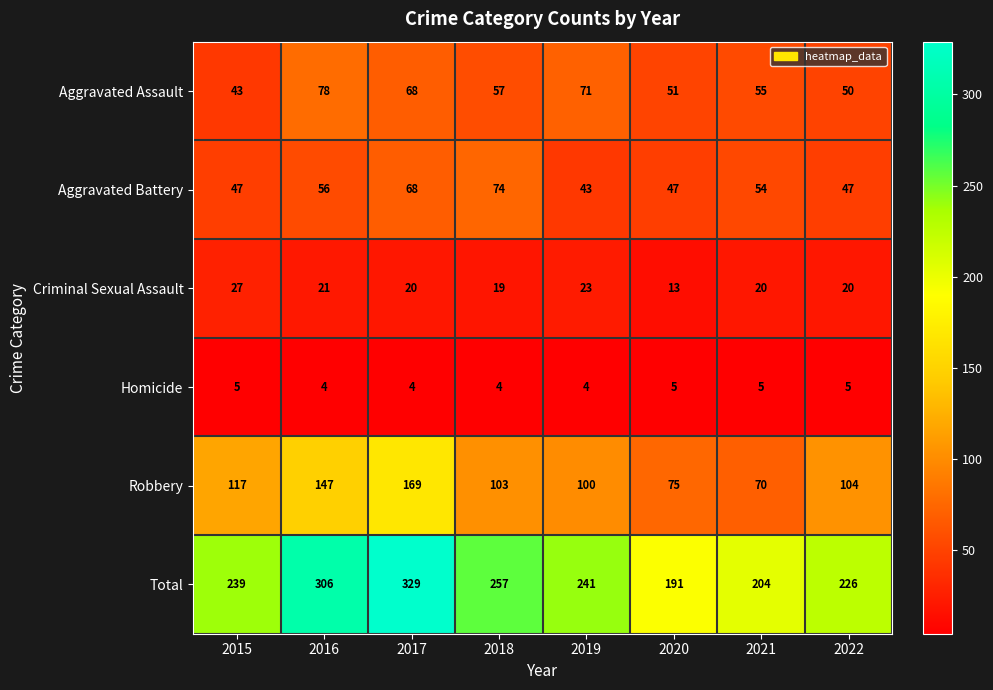

Rank the series by their maximum value, from lowest to highest.

Homicide, Criminal Sexual Assault, Aggravated Battery, Aggravated Assault, Robbery, Total